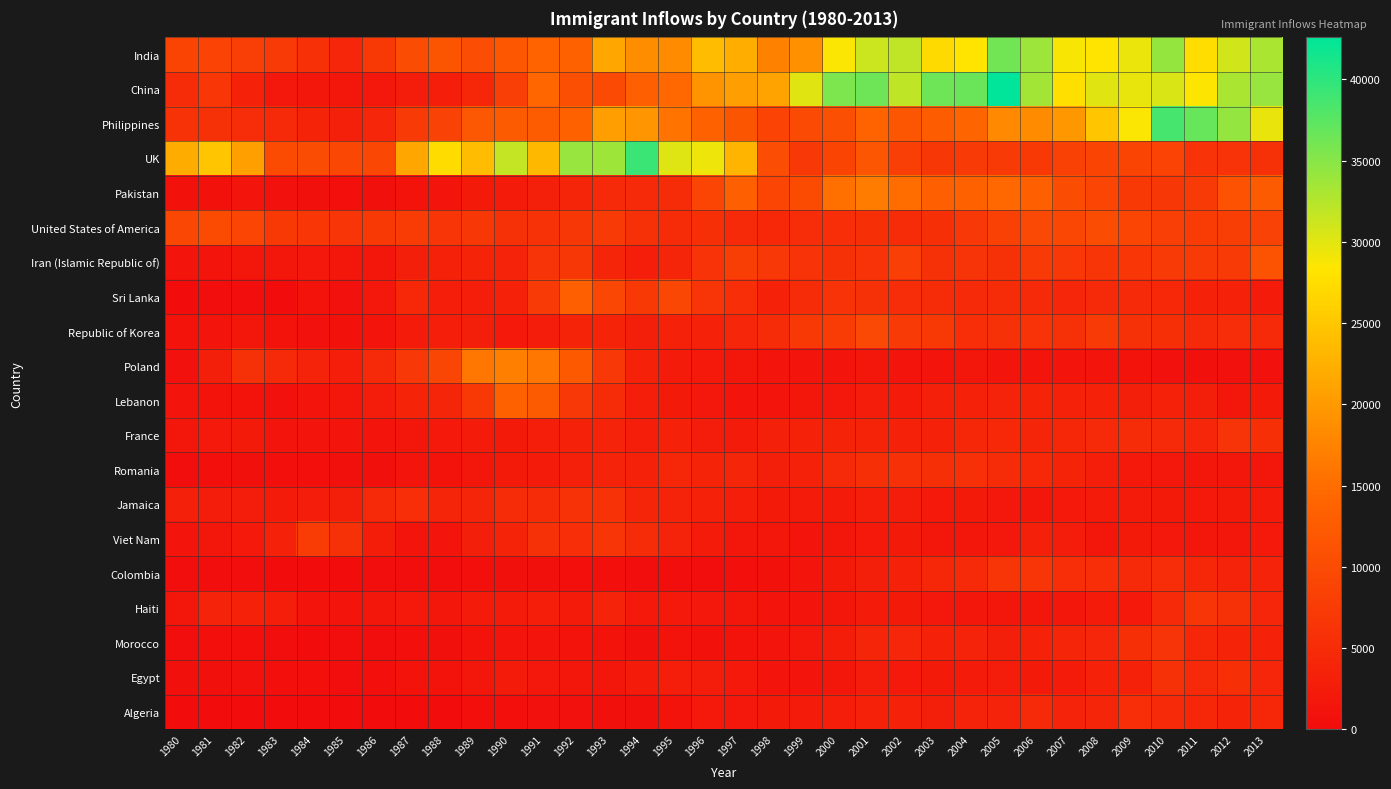

Reading left to right, transcribe all the data shown in this chart.

India: 1980=8880	1981=8670	1982=8147	1983=7338	1984=5704	1985=4211	1986=7150	1987=10189	1988=11522	1989=10343	1990=12041	1991=13734	1992=13673	1993=21496	1994=18620	1995=18489	1996=23859	1997=22268	1998=17241	1999=18974	2000=28572	2001=31223	2002=31889	2003=27155	2004=28235	2005=36210	2006=33848	2007=28742	2008=28261	2009=29456	2010=34235	2011=27509	2012=30933	2013=33087
China: 1980=5123	1981=6682	1982=3308	1983=1863	1984=1527	1985=1816	1986=1960	1987=2643	1988=2758	1989=4323	1990=8076	1991=14255	1992=10846	1993=9817	1994=13128	1995=14398	1996=19415	1997=20475	1998=21049	1999=30069	2000=35529	2001=36434	2002=31961	2003=36439	2004=36619	2005=42584	2006=33518	2007=27642	2008=30037	2009=29622	2010=30391	2011=28502	2012=33024	2013=34129
Philippines: 1980=6051	1981=5921	1982=5249	1983=4562	1984=3801	1985=3150	1986=4166	1987=7360	1988=8639	1989=11865	1990=12509	1991=12718	1992=13670	1993=20479	1994=19532	1995=15864	1996=13692	1997=11549	1998=8735	1999=9734	2000=10763	2001=13836	2002=11707	2003=12758	2004=14004	2005=18139	2006=18400	2007=19837	2008=24887	2009=28573	2010=38617	2011=36765	2012=34315	2013=29544
UK: 1980=22045	1981=24796	1982=20620	1983=10015	1984=10170	1985=9564	1986=9470	1987=21337	1988=27359	1989=23795	1990=31668	1991=23380	1992=34123	1993=33720	1994=39231	1995=30145	1996=29322	1997=22965	1998=10367	1999=7045	2000=8840	2001=11728	2002=8046	2003=6797	2004=7533	2005=7258	2006=7140	2007=8216	2008=8979	2009=8876	2010=8724	2011=6204	2012=6195	2013=5827
Pakistan: 1980=978	1981=972	1982=1201	1983=900	1984=668	1985=514	1986=691	1987=1072	1988=1334	1989=2261	1990=2470	1991=3079	1992=4071	1993=4777	1994=4666	1995=4994	1996=9125	1997=13073	1998=9068	1999=9979	2000=15400	2001=16708	2002=15110	2003=13205	2004=13399	2005=14314	2006=13127	2007=10124	2008=8994	2009=7217	2010=6811	2011=7468	2012=11227	2013=12603
United States of America: 1980=9378	1981=10030	1982=9074	1983=7100	1984=6661	1985=6543	1986=7074	1987=7705	1988=6469	1989=6790	1990=5892	1991=6054	1992=6842	1993=7435	1994=5901	1995=4890	1996=5515	1997=4753	1998=4437	1999=5196	2000=5433	2001=5604	2002=4948	2003=5543	2004=6990	2005=8394	2006=9613	2007=9463	2008=10190	2009=8995	2010=8142	2011=7676	2012=7891	2013=8501
Iran (Islamic Republic of): 1980=1172	1981=1429	1982=1822	1983=1592	1984=1977	1985=1648	1986=1794	1987=2989	1988=3273	1989=3781	1990=3655	1991=6250	1992=6814	1993=3959	1994=2785	1995=3956	1996=6205	1997=7982	1998=7057	1999=6208	2000=5884	2001=6169	2002=8129	2003=5918	2004=6348	2005=5837	2006=7480	2007=6974	2008=6475	2009=6580	2010=7477	2011=7479	2012=7534	2013=11291
Sri Lanka: 1980=185	1981=371	1982=290	1983=197	1984=1086	1985=845	1986=1838	1987=4447	1988=2779	1989=2758	1990=3525	1991=7266	1992=13102	1993=9563	1994=7150	1995=9368	1996=6484	1997=5415	1998=3566	1999=4982	2000=6081	2001=5861	2002=5279	2003=4892	2004=4495	2005=4930	2006=4714	2007=4123	2008=4756	2009=4547	2010=4422	2011=3309	2012=3338	2013=2394
Republic of Korea: 1980=1011	1981=1456	1982=1572	1983=1081	1984=847	1985=962	1986=1208	1987=2338	1988=2805	1989=2979	1990=2087	1991=2598	1992=3790	1993=3819	1994=3005	1995=3501	1996=3250	1997=4093	1998=4938	1999=7108	2000=7618	2001=9619	2002=7342	2003=7117	2004=5352	2005=5832	2006=6215	2007=5920	2008=7294	2009=5874	2010=5537	2011=4588	2012=5316	2013=4509
Poland: 1980=863	1981=2930	1982=5881	1983=4546	1984=3588	1985=2819	1986=4808	1987=6931	1988=9211	1989=16025	1990=17040	1991=16028	1992=12145	1993=6960	1994=3550	1995=2405	1996=2136	1997=1758	1998=1488	1999=1354	2000=1471	2001=1601	2002=1447	2003=1394	2004=1533	2005=1405	2006=1263	2007=1235	2008=1267	2009=1013	2010=795	2011=720	2012=779	2013=852
Lebanon: 1980=1409	1981=1119	1982=1159	1983=789	1984=1253	1985=1683	1986=2576	1987=3803	1988=3970	1989=7157	1990=13568	1991=12567	1992=6915	1993=4902	1994=2751	1995=2228	1996=1919	1997=1472	1998=1329	1999=1594	2000=1903	2001=2578	2002=2332	2003=3179	2004=3293	2005=3709	2006=3802	2007=3467	2008=3566	2009=3077	2010=3432	2011=3072	2012=1614	2013=2172
France: 1980=1729	1981=2027	1982=2219	1983=1490	1984=1169	1985=1177	1986=1298	1987=1658	1988=2038	1989=2332	1990=2177	1991=2911	1992=3487	1993=3709	1994=2759	1995=3332	1996=2623	1997=2473	1998=3214	1999=3343	2000=3765	2001=3806	2002=3463	2003=3568	2004=4391	2005=4429	2006=4002	2007=4290	2008=4532	2009=5051	2010=4646	2011=4080	2012=6280	2013=5623
Romania: 1980=375	1981=438	1982=583	1983=543	1984=524	1985=604	1986=656	1987=1202	1988=1106	1989=1582	1990=2252	1991=2337	1992=3147	1993=3676	1994=3495	1995=4279	1996=3909	1997=3993	1998=3033	1999=3538	2000=4539	2001=5652	2002=5765	2003=5541	2004=5755	2005=5048	2006=4468	2007=3834	2008=2837	2009=2076	2010=1922	2011=1776	2012=1588	2013=1512
Jamaica: 1980=3198	1981=2634	1982=2661	1983=2455	1984=2508	1985=2938	1986=4649	1987=5415	1988=3924	1989=3946	1990=4945	1991=5056	1992=5991	1993=6065	1994=3913	1995=3619	1996=3282	1997=2847	1998=2253	1999=2358	2000=2482	2001=2838	2002=2524	2003=2054	2004=2237	2005=1945	2006=1722	2007=2141	2008=2334	2009=2456	2010=2321	2011=2059	2012=2182	2013=2479
Viet Nam: 1980=1191	1981=1829	1982=2162	1983=3404	1984=7583	1985=5907	1986=2741	1987=1406	1988=1411	1989=3004	1990=3801	1991=5870	1992=5416	1993=6547	1994=5105	1995=3723	1996=2462	1997=1752	1998=1631	1999=1419	2000=1803	2001=2117	2002=2291	2003=1713	2004=1816	2005=1852	2006=3153	2007=2574	2008=1784	2009=2171	2010=1942	2011=1723	2012=1731	2013=2112
Colombia: 1980=266	1981=326	1982=360	1983=244	1984=235	1985=214	1986=257	1987=376	1988=352	1989=439	1990=614	1991=652	1992=582	1993=464	1994=375	1995=371	1996=381	1997=578	1998=929	1999=1306	2000=2259	2001=2965	2002=3283	2003=4318	2004=4566	2005=6424	2006=6535	2007=5357	2008=5452	2009=4652	2010=5218	2011=4366	2012=3741	2013=3631
Haiti: 1980=1666	1981=3692	1982=3498	1983=2860	1984=1418	1985=1321	1986=1753	1987=2132	1988=1829	1989=2377	1990=2379	1991=2829	1992=2399	1993=3655	1994=2100	1995=2014	1996=1955	1997=1645	1998=1295	1999=1439	2000=1631	2001=2433	2002=2174	2003=1930	2004=1652	2005=1682	2006=1619	2007=1598	2008=2491	2009=2080	2010=4744	2011=6503	2012=5868	2013=4152
Morocco: 1980=325	1981=471	1982=447	1983=335	1984=248	1985=328	1986=388	1987=505	1988=685	1989=1060	1990=1313	1991=1390	1992=1055	1993=1042	1994=660	1995=1069	1996=939	1997=1095	1998=1262	1999=1870	2000=2664	2001=4067	2002=4174	2003=3369	2004=3686	2005=2939	2006=3322	2007=4021	2008=4226	2009=5532	2010=6242	2011=4399	2012=3878	2013=3261
Egypt: 1980=612	1981=660	1982=755	1983=455	1984=447	1985=348	1986=514	1987=1017	1988=1085	1989=1663	1990=2365	1991=1860	1992=1558	1993=1598	1994=2375	1995=2821	1996=2561	1997=2137	1998=1387	1999=1378	2000=1642	2001=2595	2002=2039	2003=2230	2004=2393	2005=2496	2006=2190	2007=2356	2008=3347	2009=3496	2010=5982	2011=4663	2012=5555	2013=4165
Algeria: 1980=80	1981=67	1982=71	1983=69	1984=63	1985=44	1986=69	1987=132	1988=242	1989=434	1990=491	1991=872	1992=795	1993=717	1994=595	1995=1106	1996=2054	1997=1842	1998=2292	1999=2389	2000=2867	2001=3418	2002=3406	2003=3072	2004=3616	2005=3626	2006=4807	2007=3623	2008=4005	2009=5393	2010=4752	2011=4325	2012=3774	2013=4331